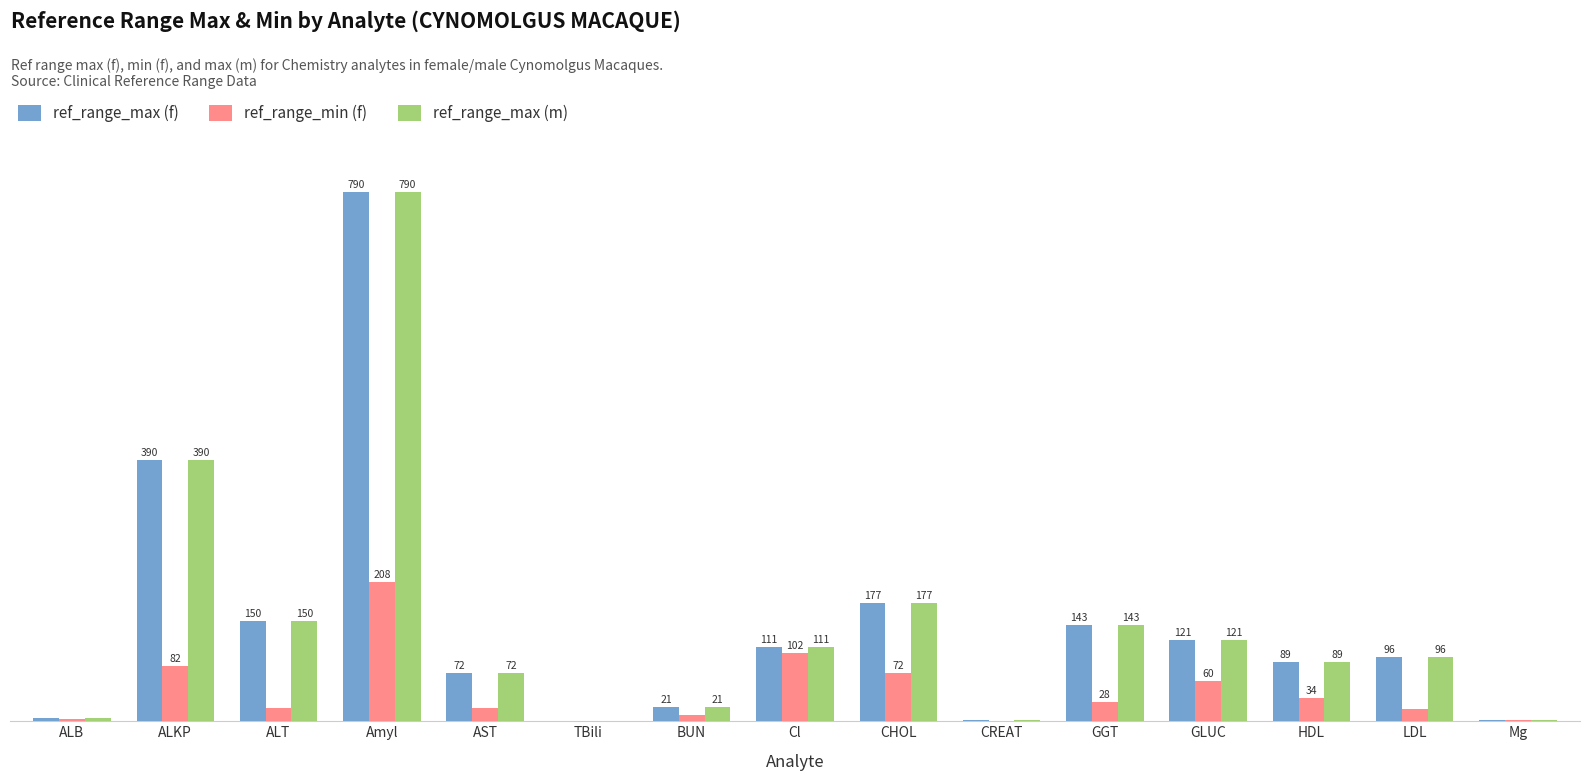

Between ALT and CHOL, which series saw the biggest shift?

ref_range_min (f)